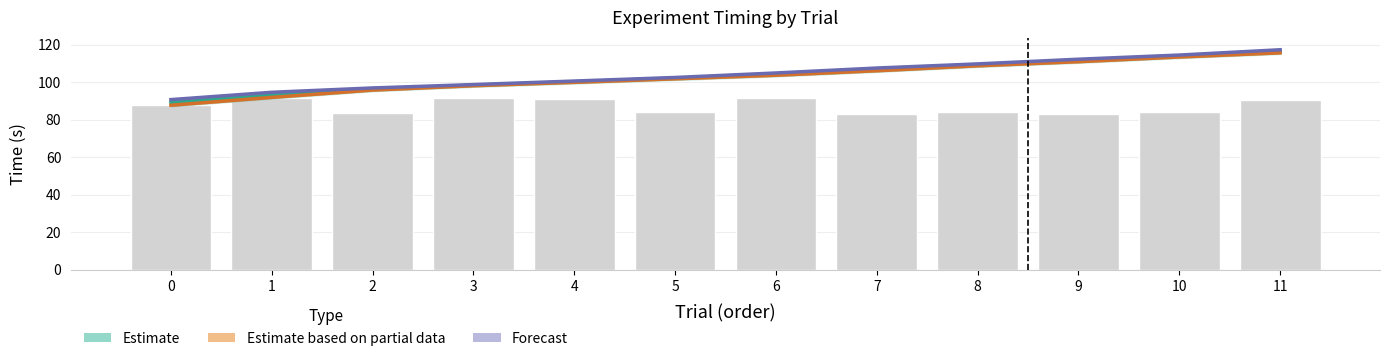

Which series has the largest total across all categories?

Forecast (FeedbackPrueba)